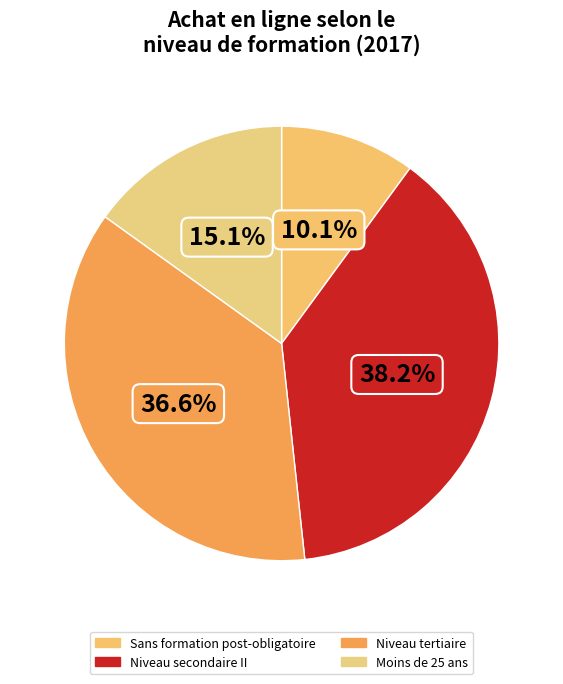

To the nearest percent, what is the difference between the Niveau tertiaire and Niveau secondaire II slice percentages?

2%